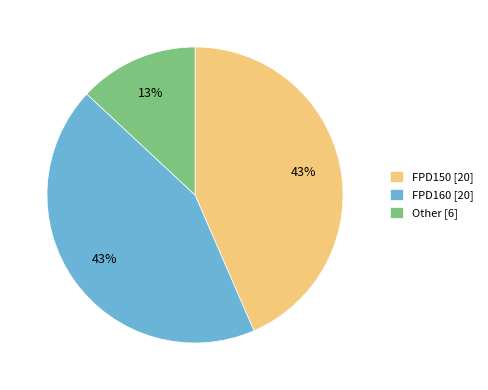

Which slice is the smallest?

Other